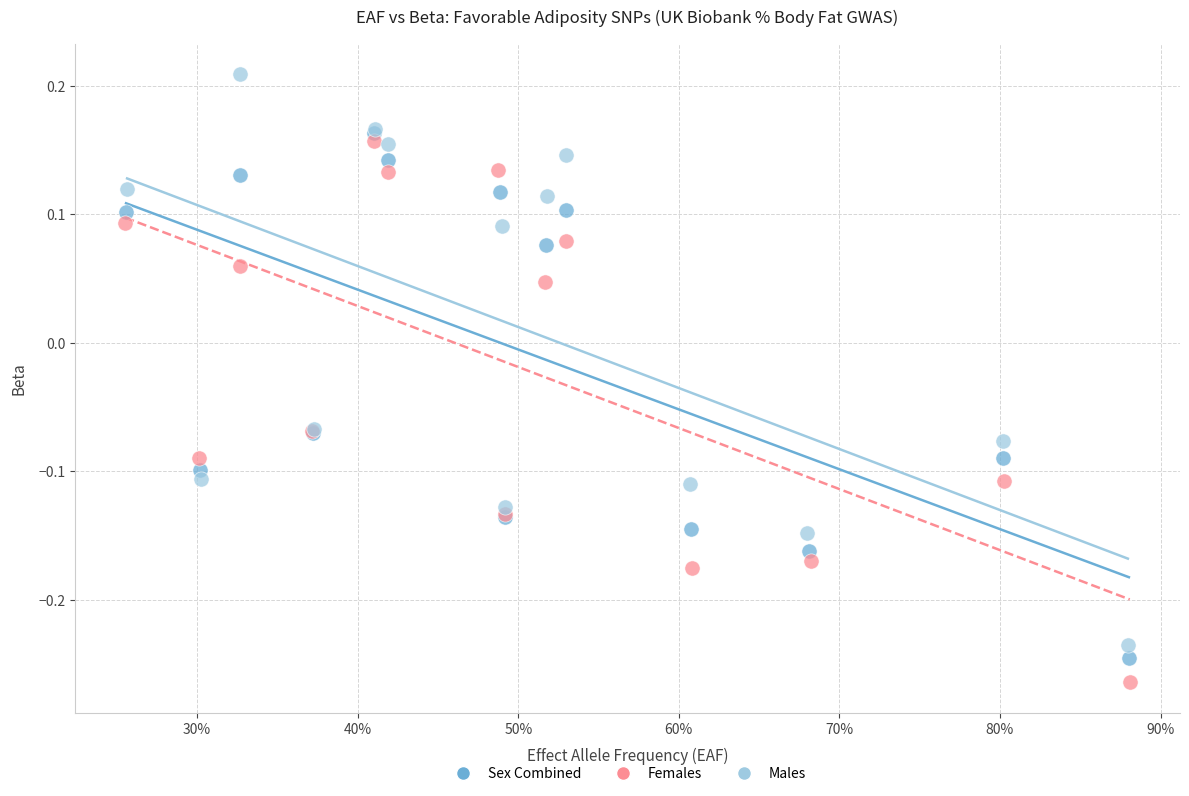

Which series has the widest spread of Y values?

Males